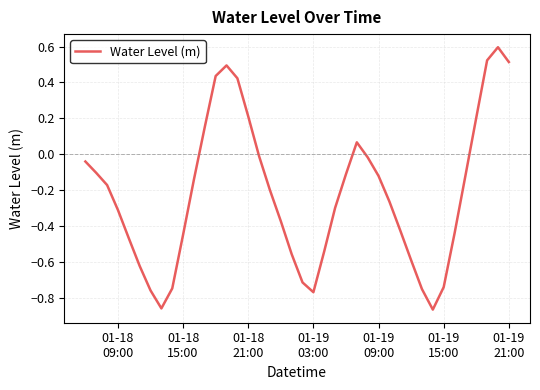

What is the value of the 26th point from the left?

0.1